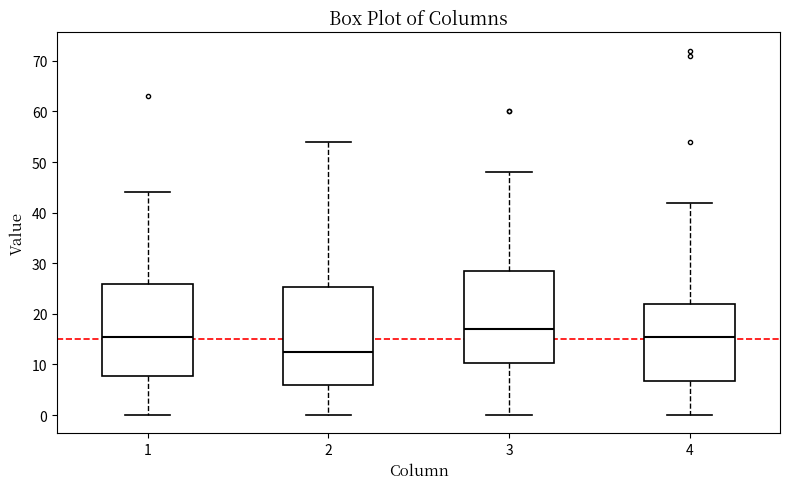

Which box's median line is the lowest?

2